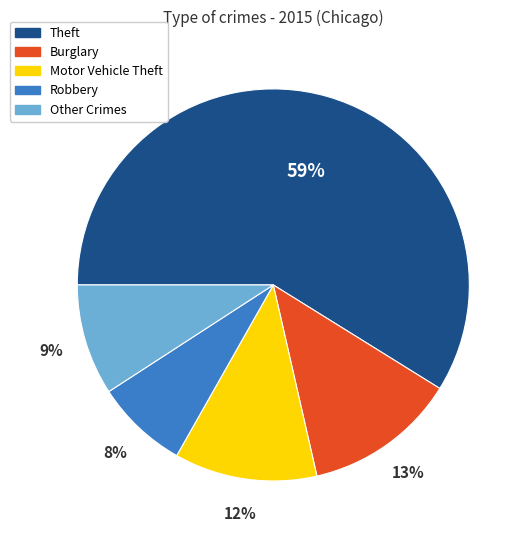

Is it true that Burglary is 13% of the pie?

True